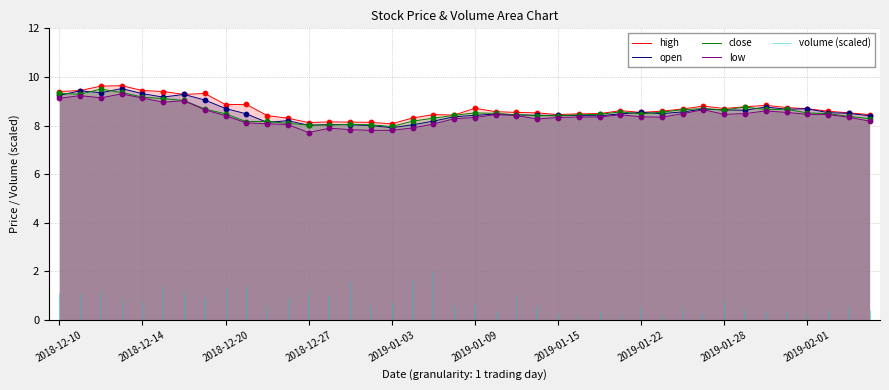

What is the maximum value for open?

9.5